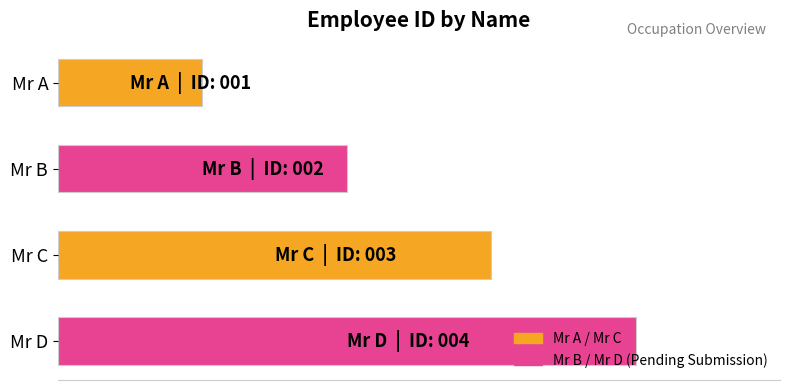

Are the bars horizontal?

Yes